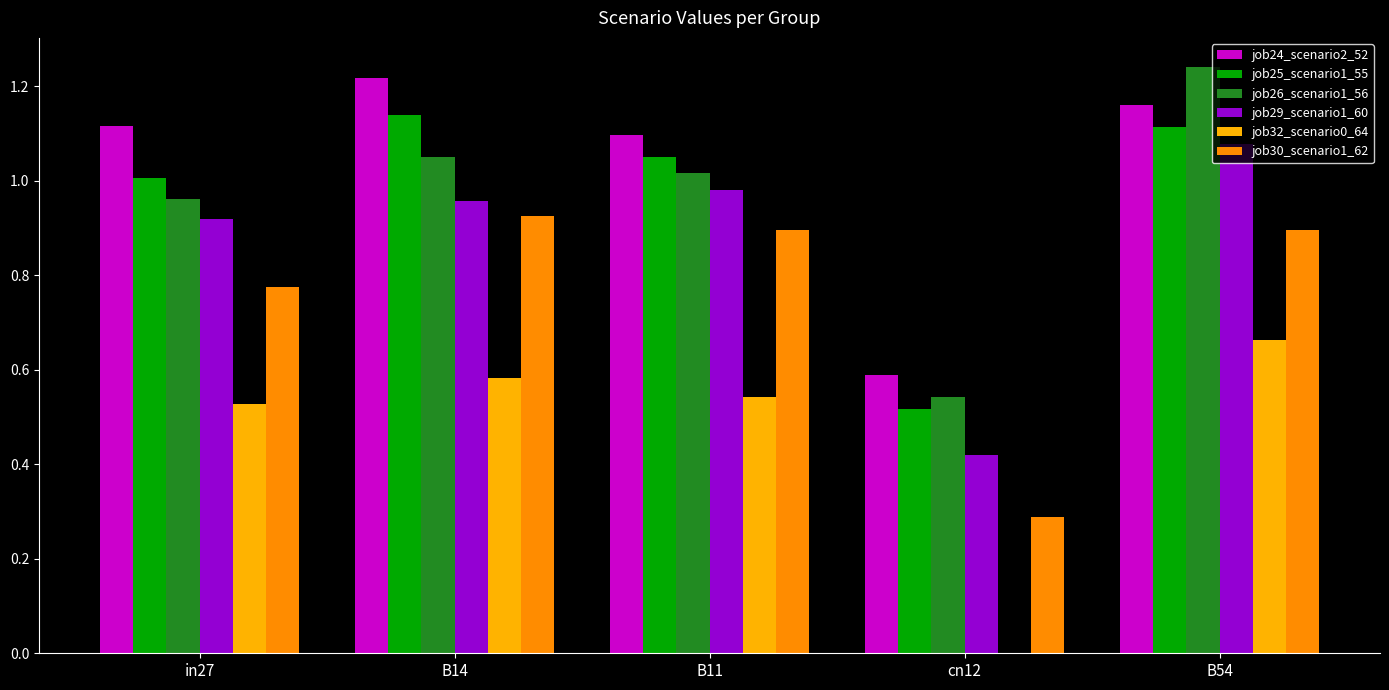

Are the bars grouped side by side (vs. stacked)?

Yes